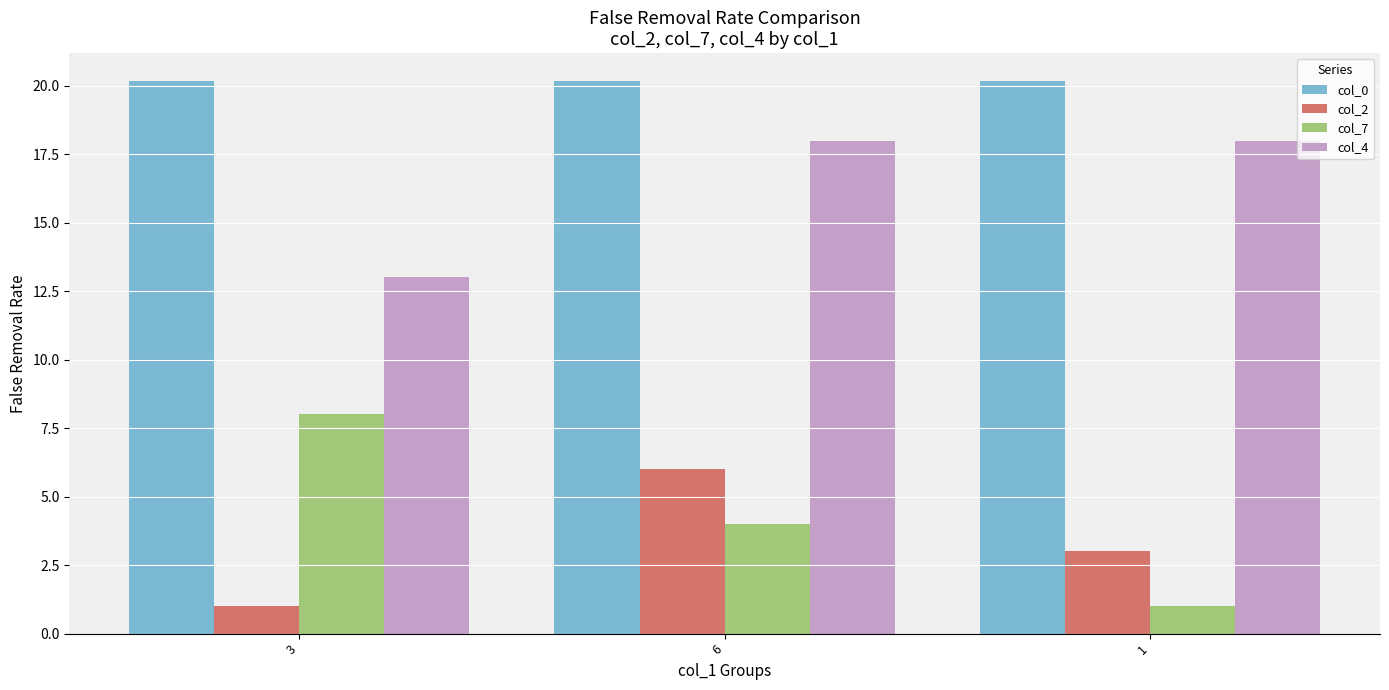

How many data points in col_2 are less than 3?

1